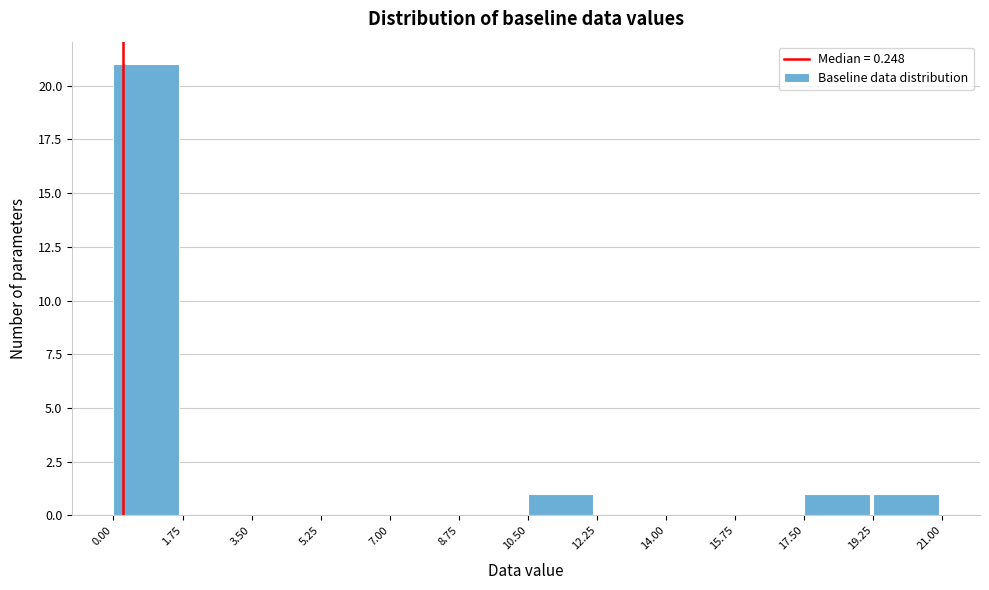

How tall is the bar that spans 19.25 to 21.00 on the x-axis? The values are not printed on the chart, so give them approximately, as read against the axis.

1